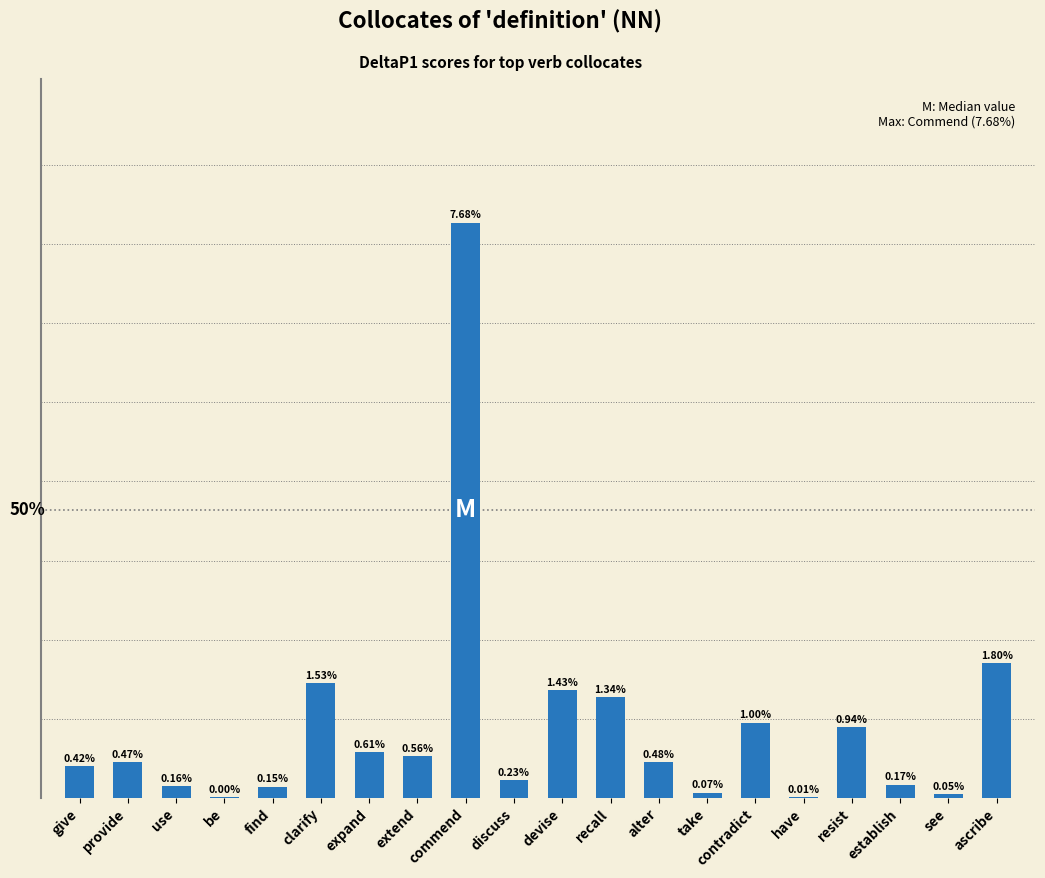

Are the bars horizontal?

No